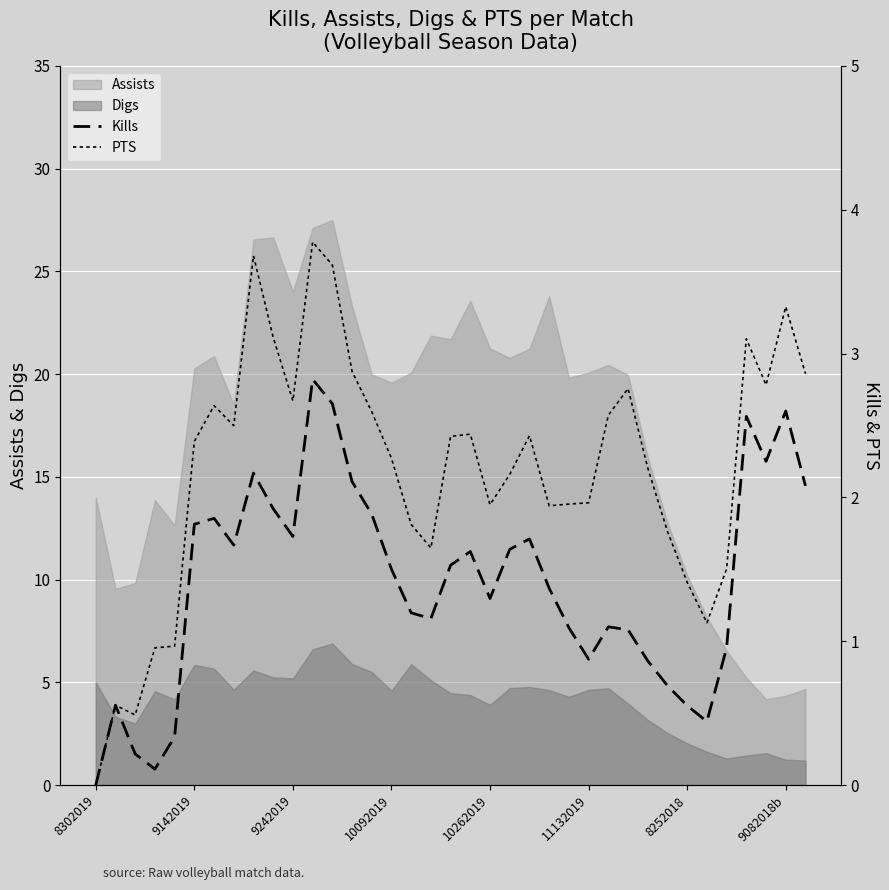

How many values in the PTS series are below 2?

15